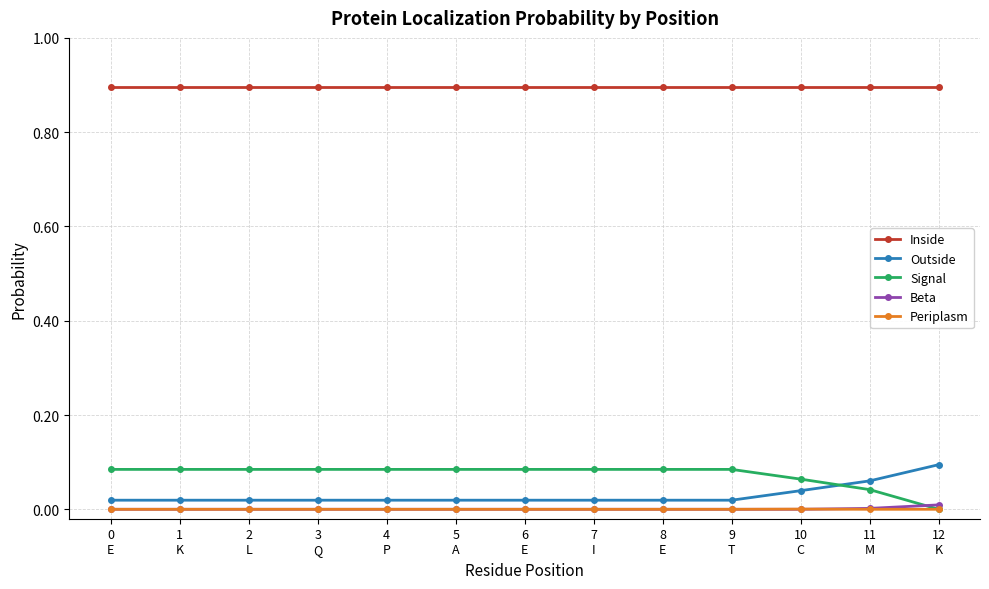

The value of Signal at 2
L is 0.1. True or false?

True